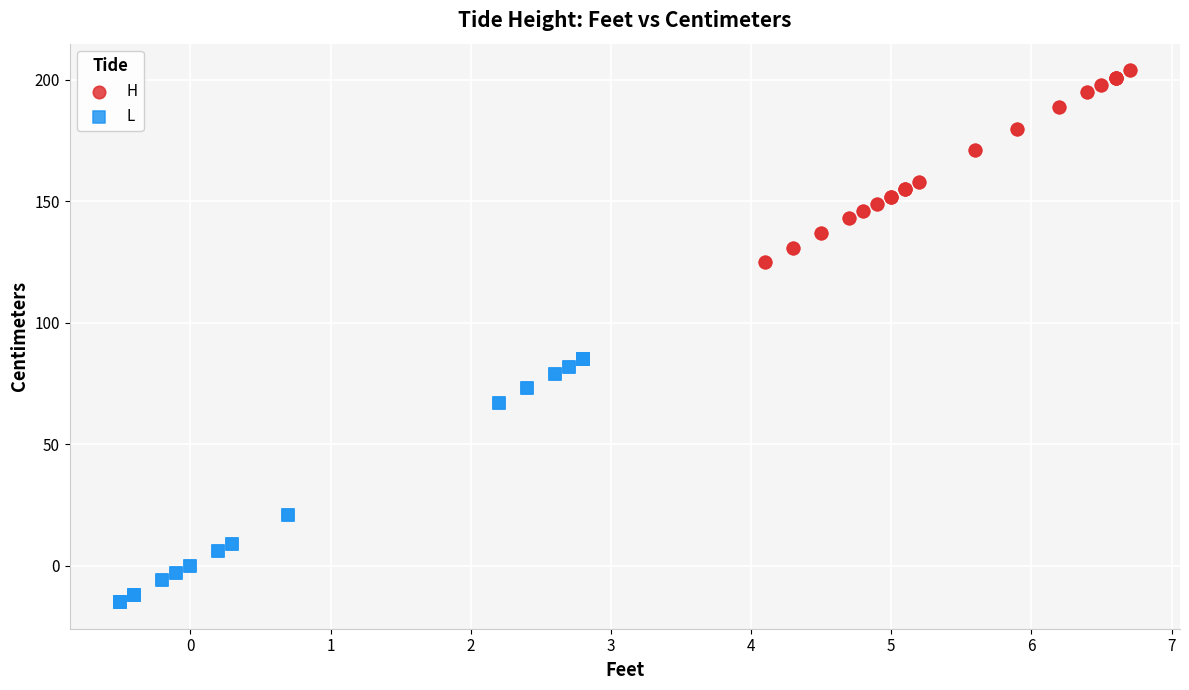

Which series contains the lowest Y value?

L